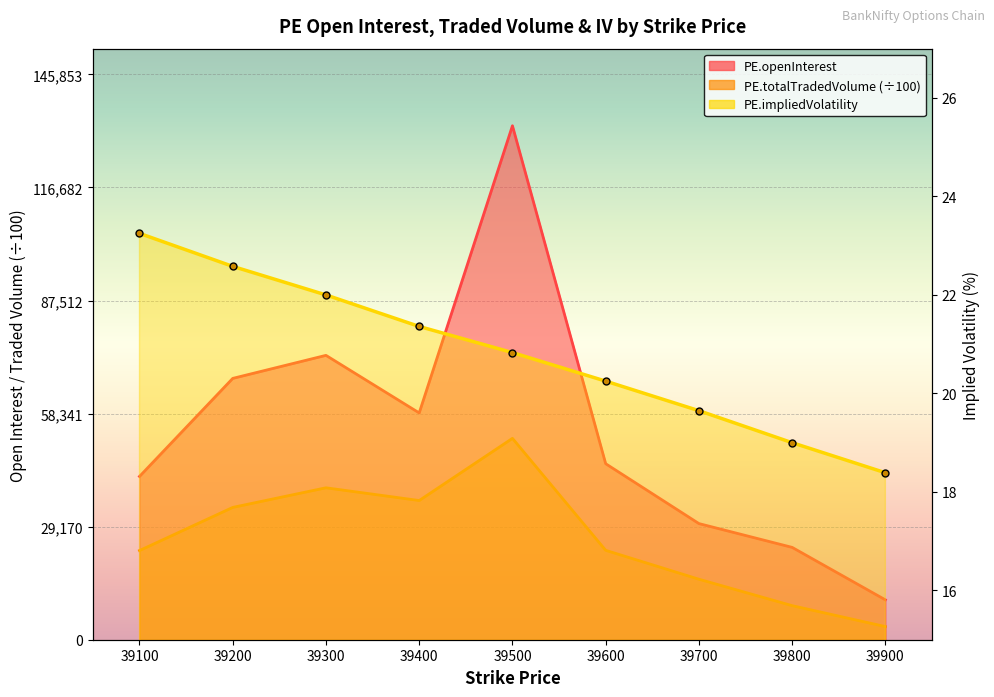

Between 39700 and 39200, which is larger?

39200